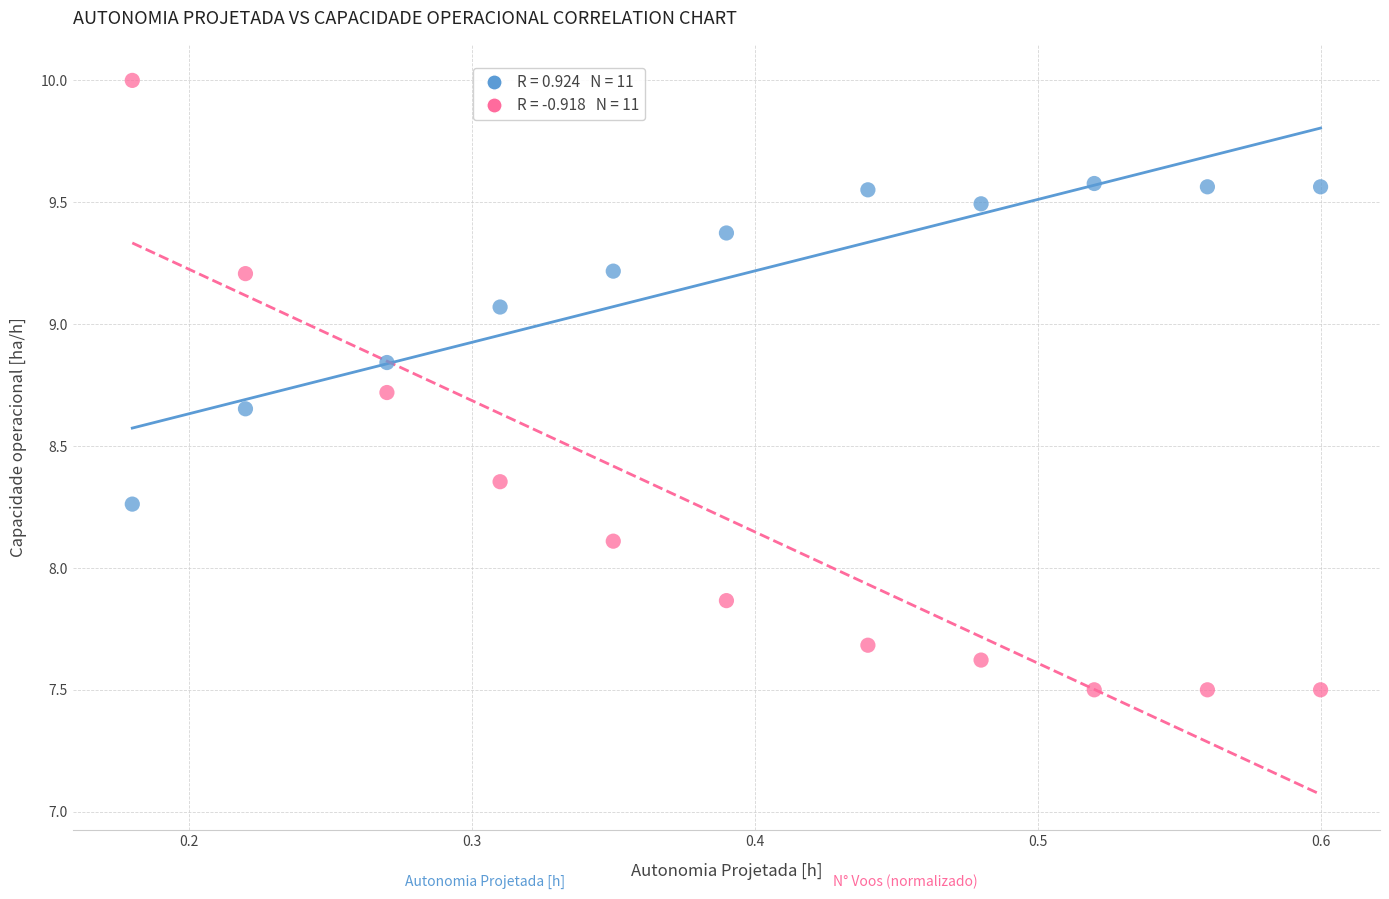

Across all data points, what is the range of Y values (max minus min)?

2.5